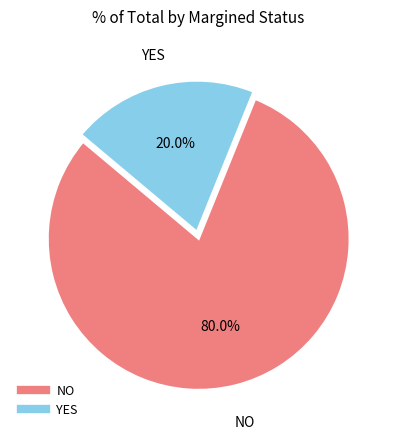

What is the smallest slice in the pie chart?

YES